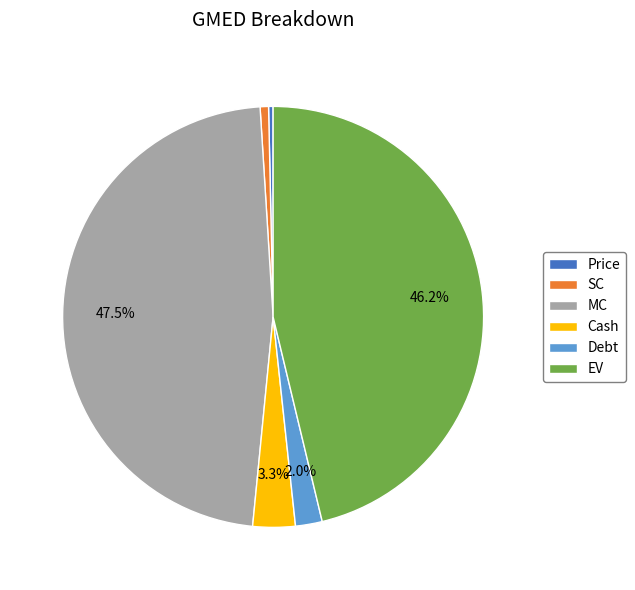

Which has a higher value, Cash or Debt?

Cash